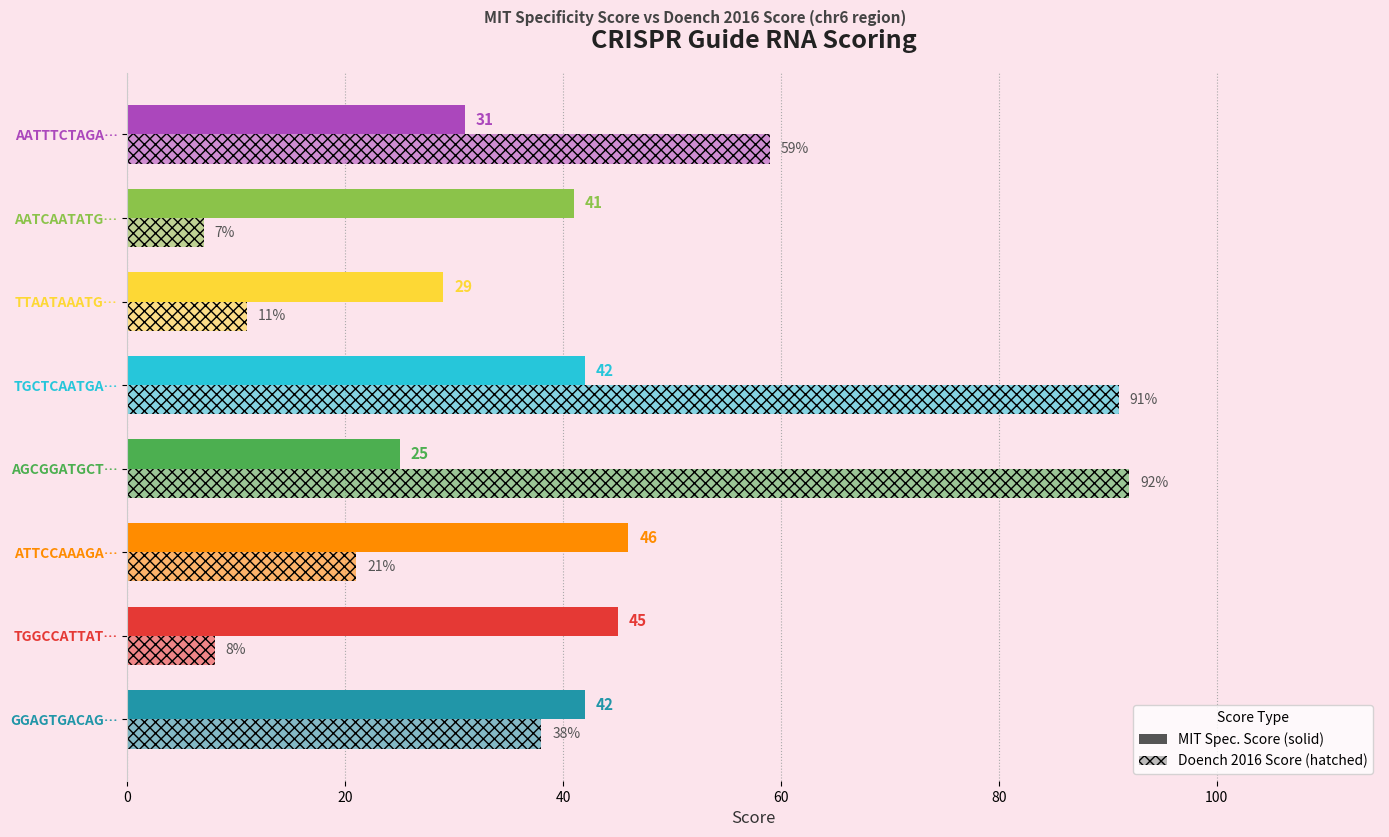

How many data points does each series have?

8